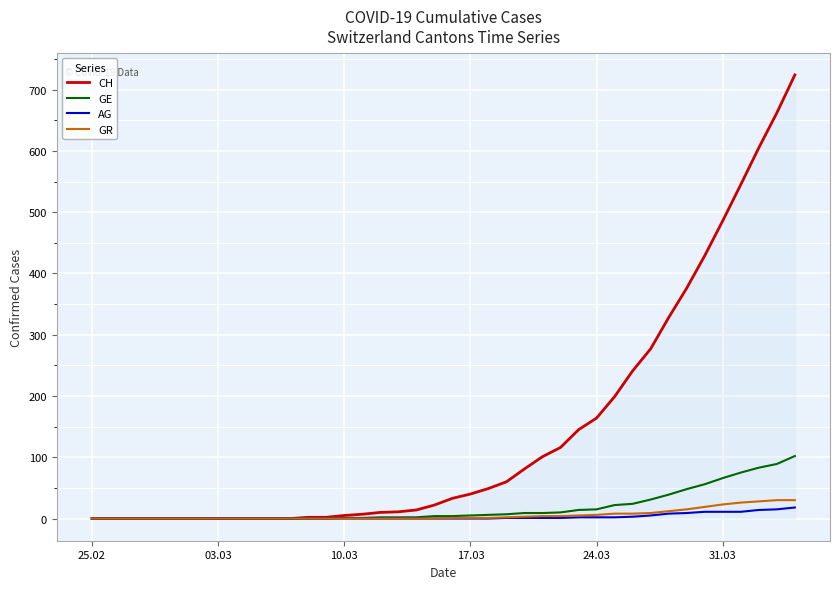

What are all the series names shown in the legend?

CH, GE, AG, GR